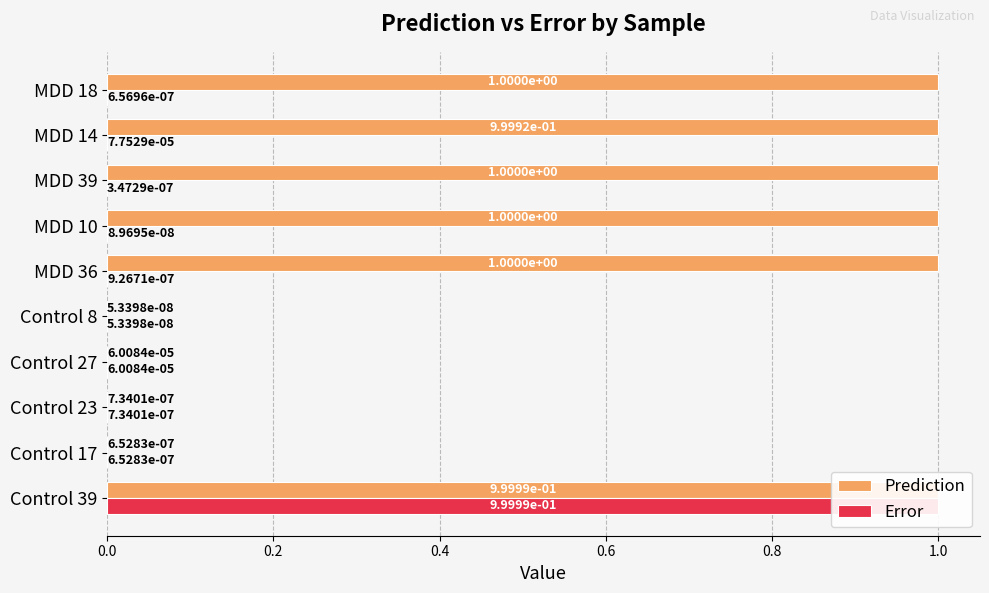

How many bars are there in each group?

2